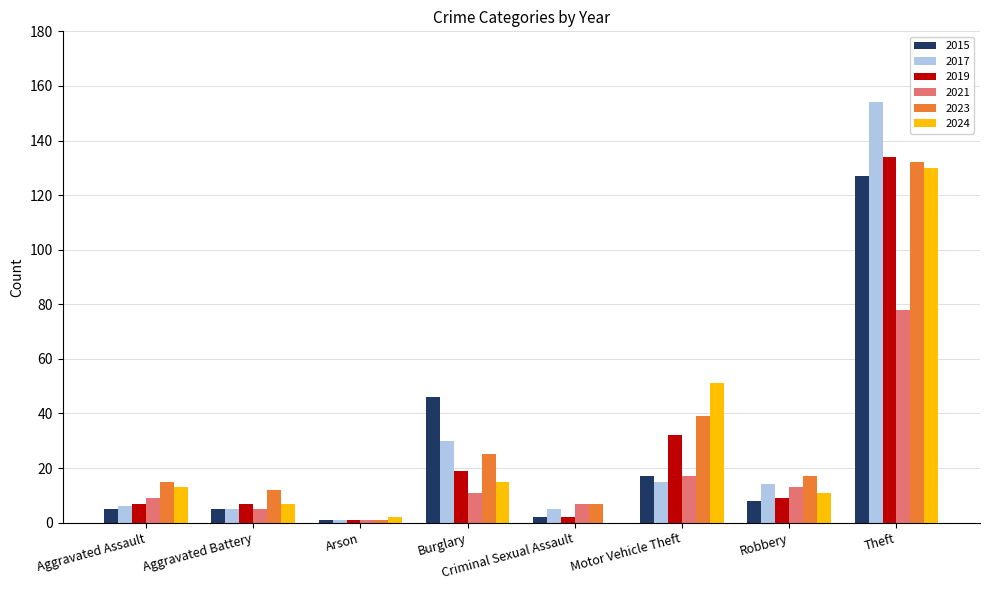

Read the 2019 value at Motor Vehicle Theft.

32